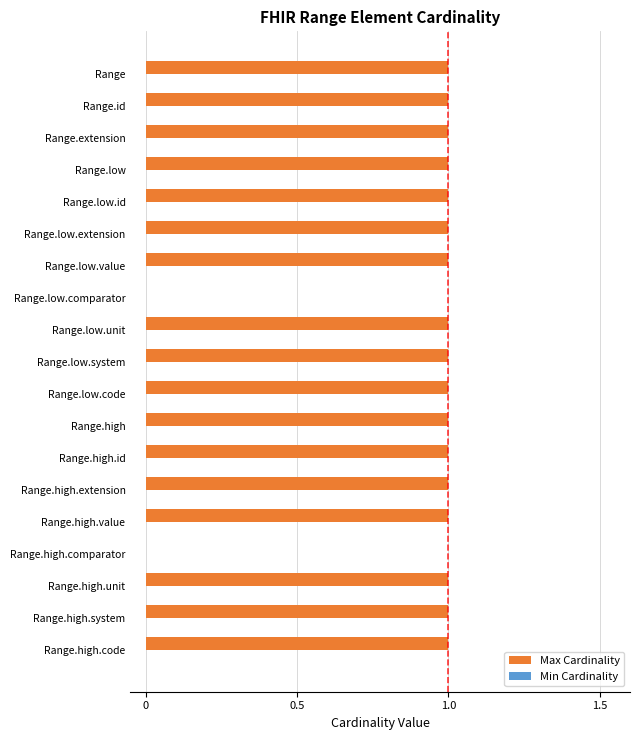

What is the sum of all values?

17